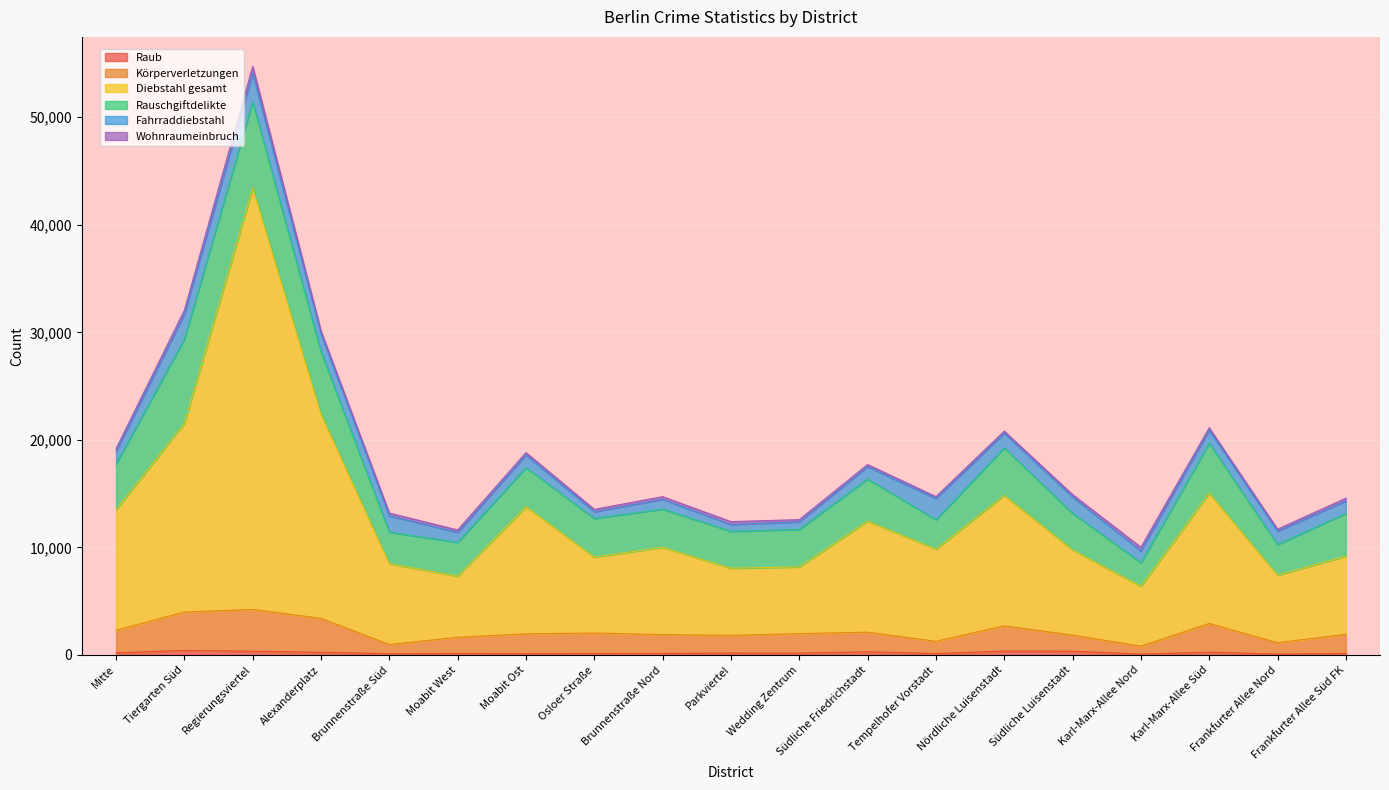

At which category is the sum across all series the highest?

Regierungsviertel